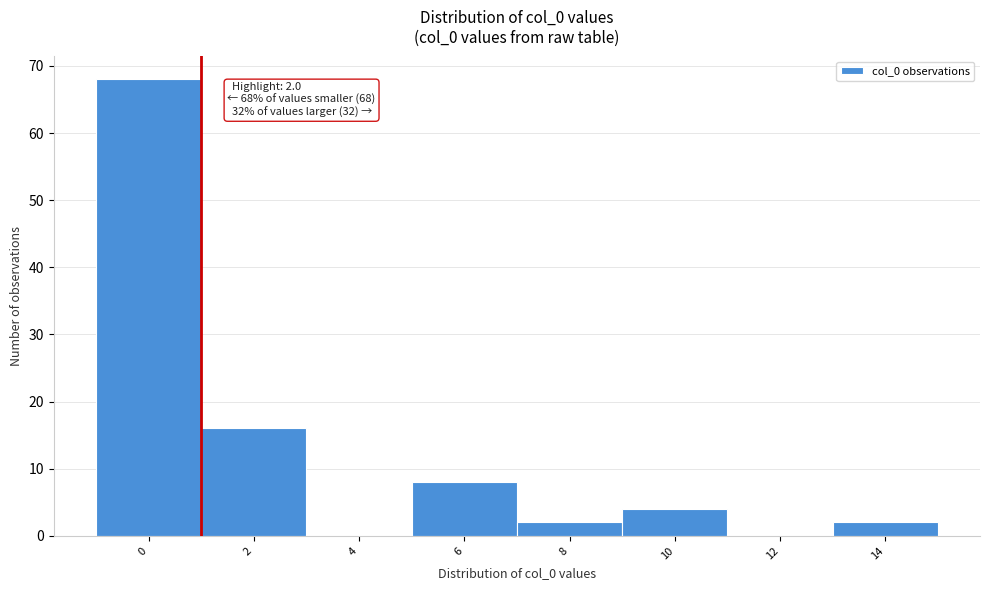

Reading right to left, transcribe all the data shown in this chart.

14=2	12=0	10=4	8=2	6=8	4=0	2=16	0=68